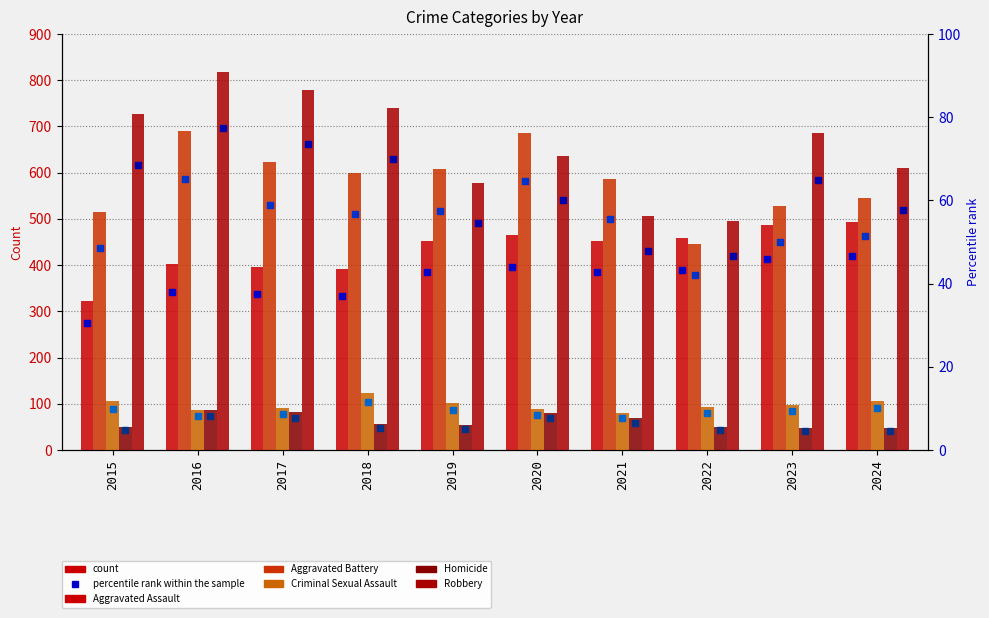

What is the maximum value for Aggravated Battery?

691